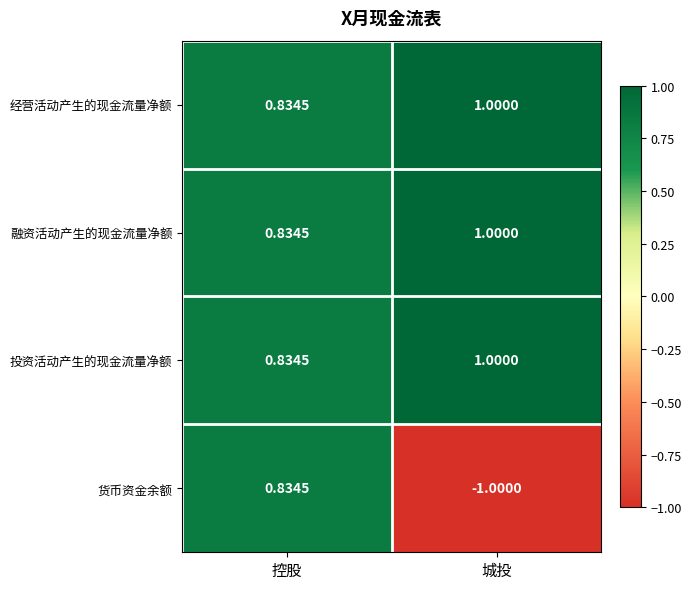

How many categories are shown in the chart?

2